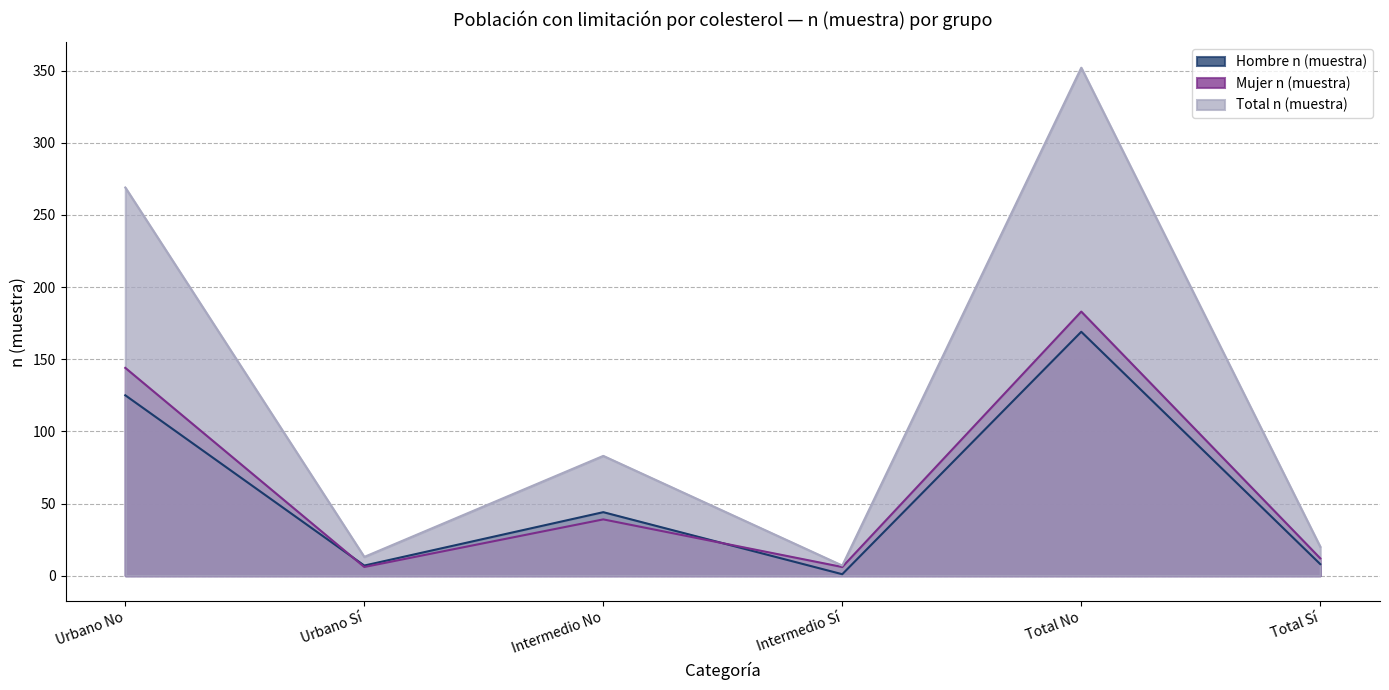

The value of Mujer n (muestra) at Intermedio No is 69. True or false?

False